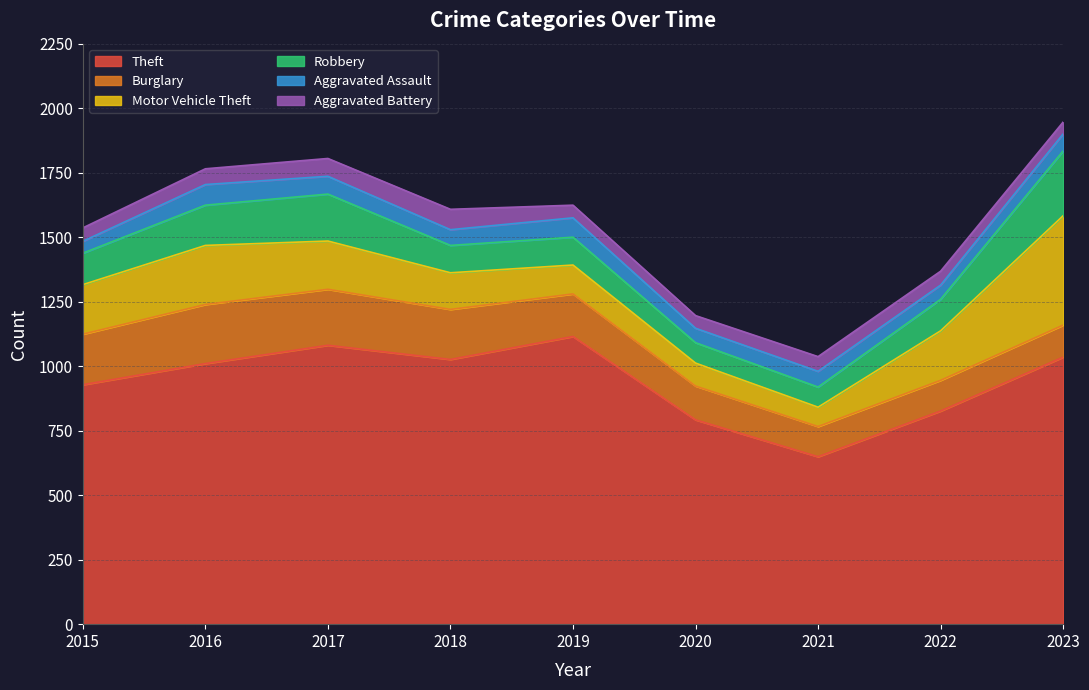

At which label does Aggravated Battery first exceed 54?

2016